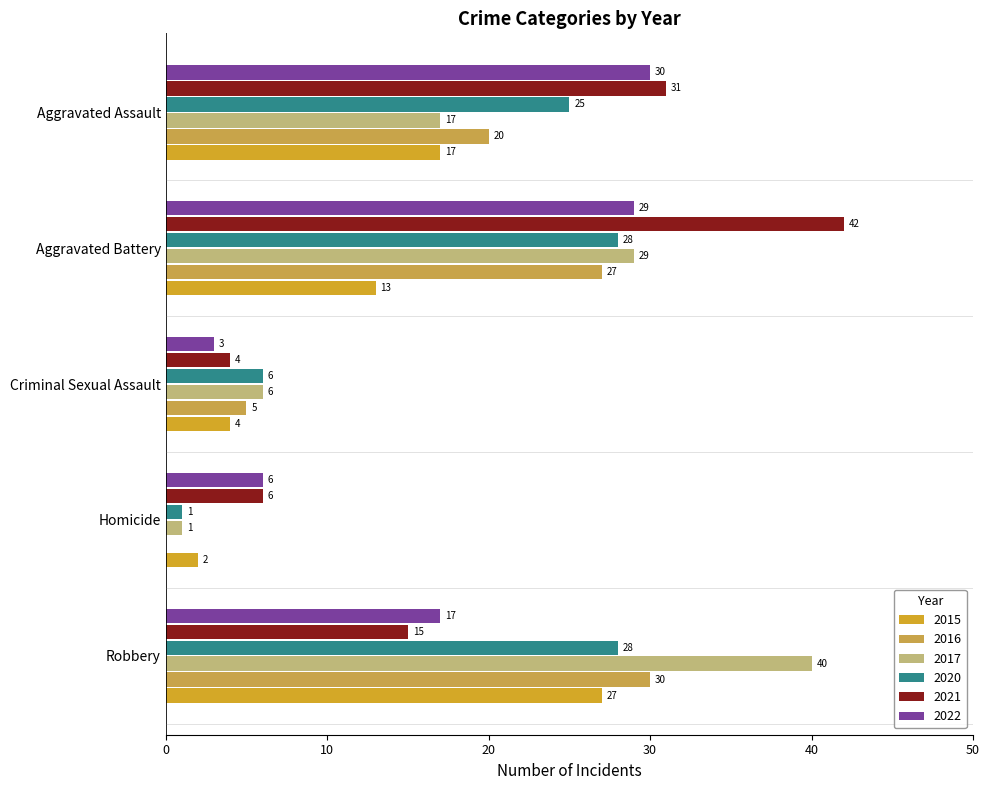

How many values in 2016 are above zero?

4